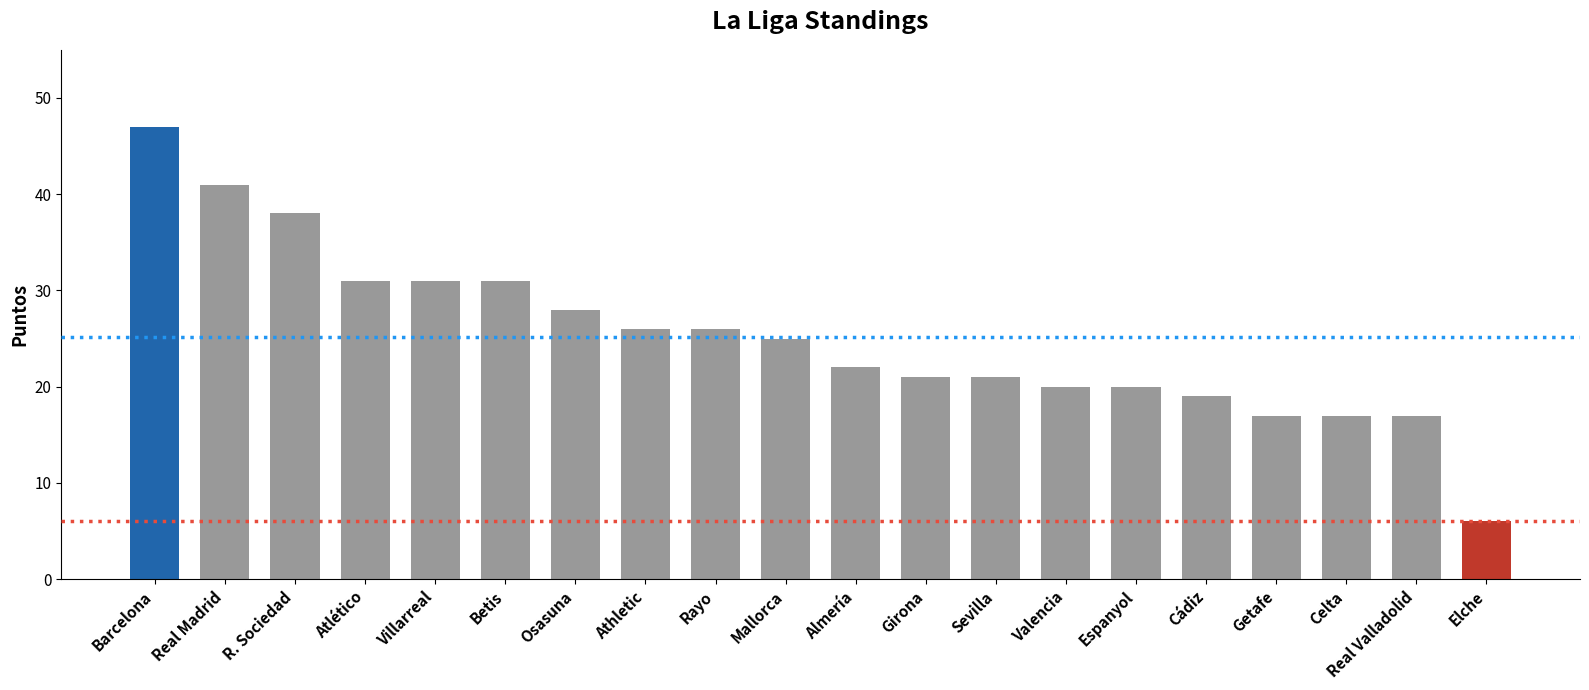

Does the chart contain any negative values?

No